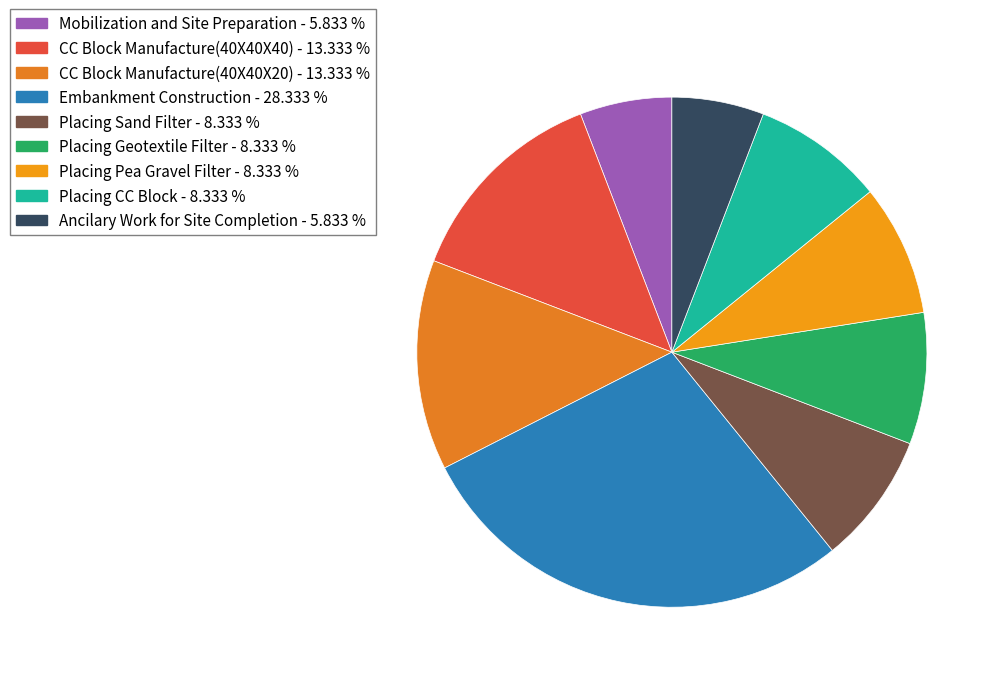

True or false: Embankment Construction accounts for 28% of the total.

True